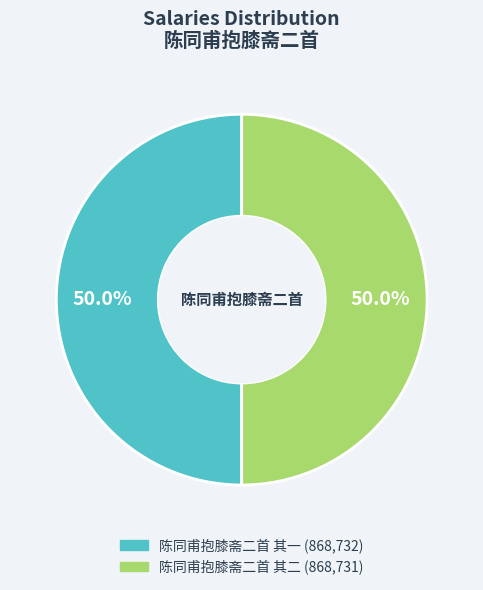

To the nearest percent, what portion does 陈同甫抱膝斋二首 其二 represent?

50%